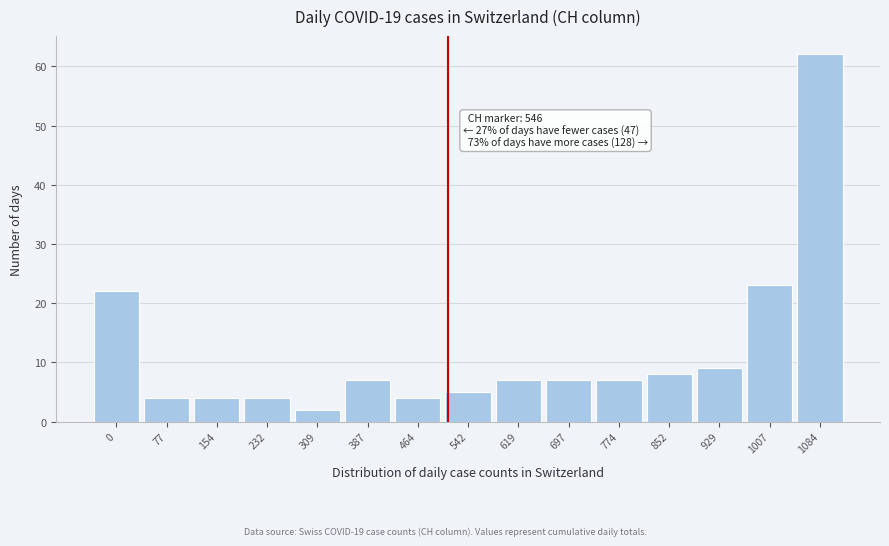

Reading left to right, transcribe all the data shown in this chart.

0=22	77=4	154=4	232=4	309=2	387=7	464=4	542=5	619=7	697=7	774=7	852=8	929=9	1007=23	1084=62